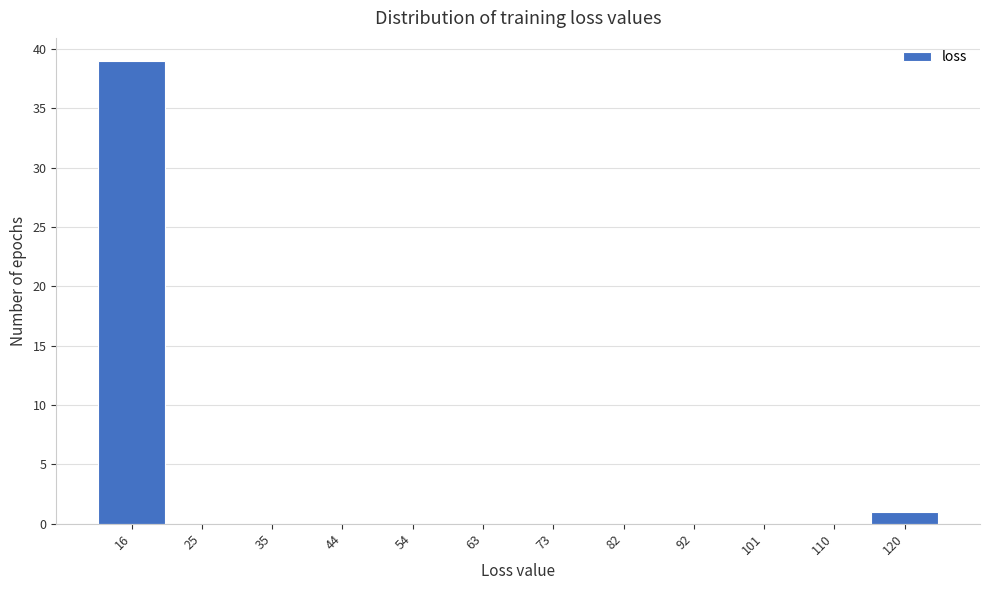

Reading left to right, extract all data points from this chart.

16=39	25=0	35=0	44=0	54=0	63=0	73=0	82=0	92=0	101=0	110=0	120=1